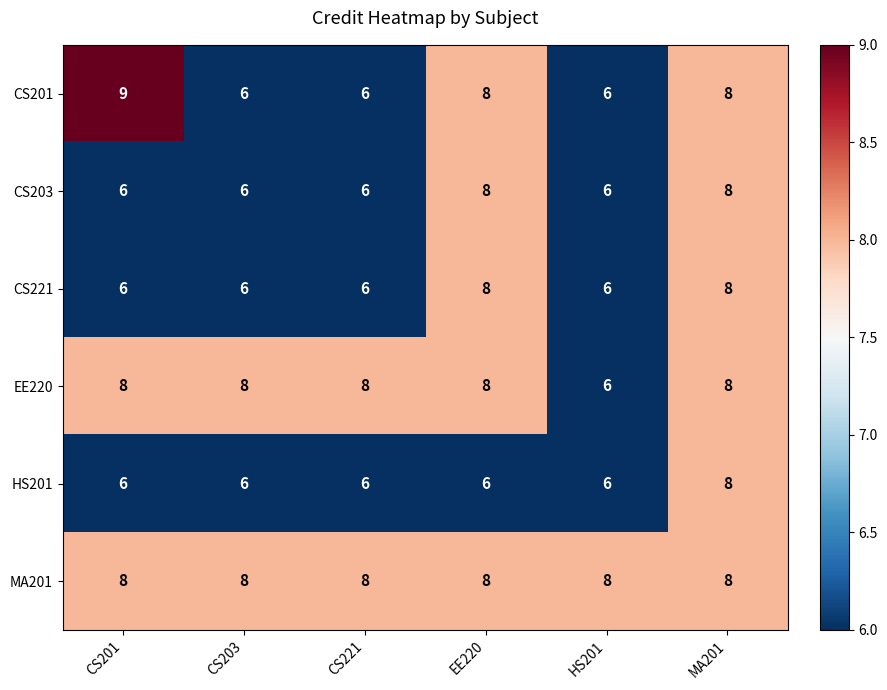

How many HS201 values are between 6 and 7?

5